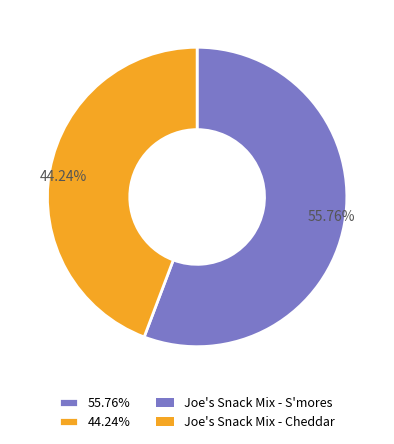

To the nearest percent, what is the difference between the largest and smallest slice percentages?

12%